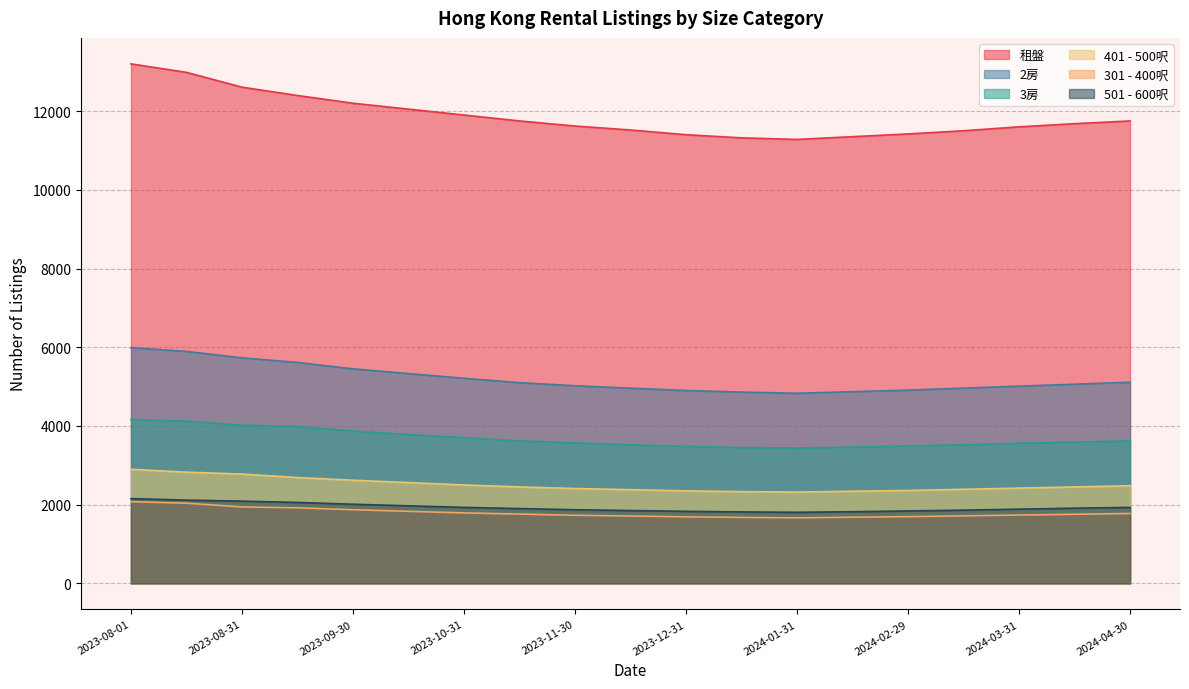

Which series has the widest spread of values?

租盤